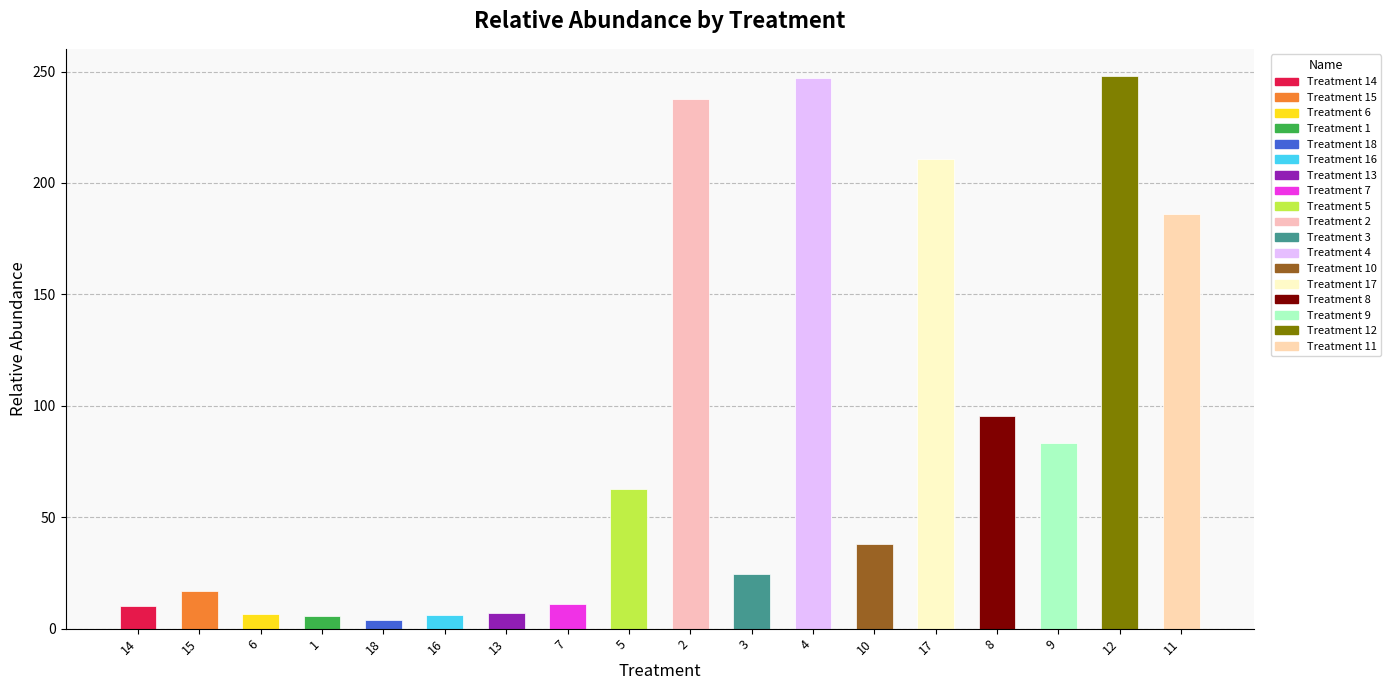

What is the average value?

83.4